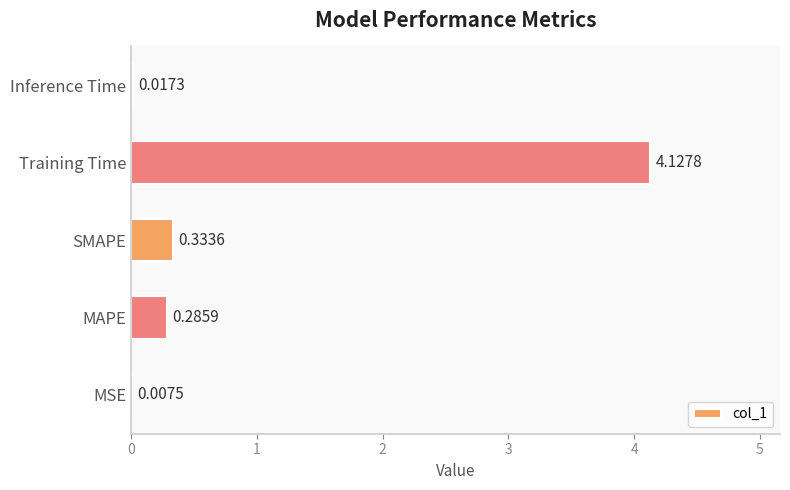

What is the sum of the values at SMAPE and Training Time?

4.5